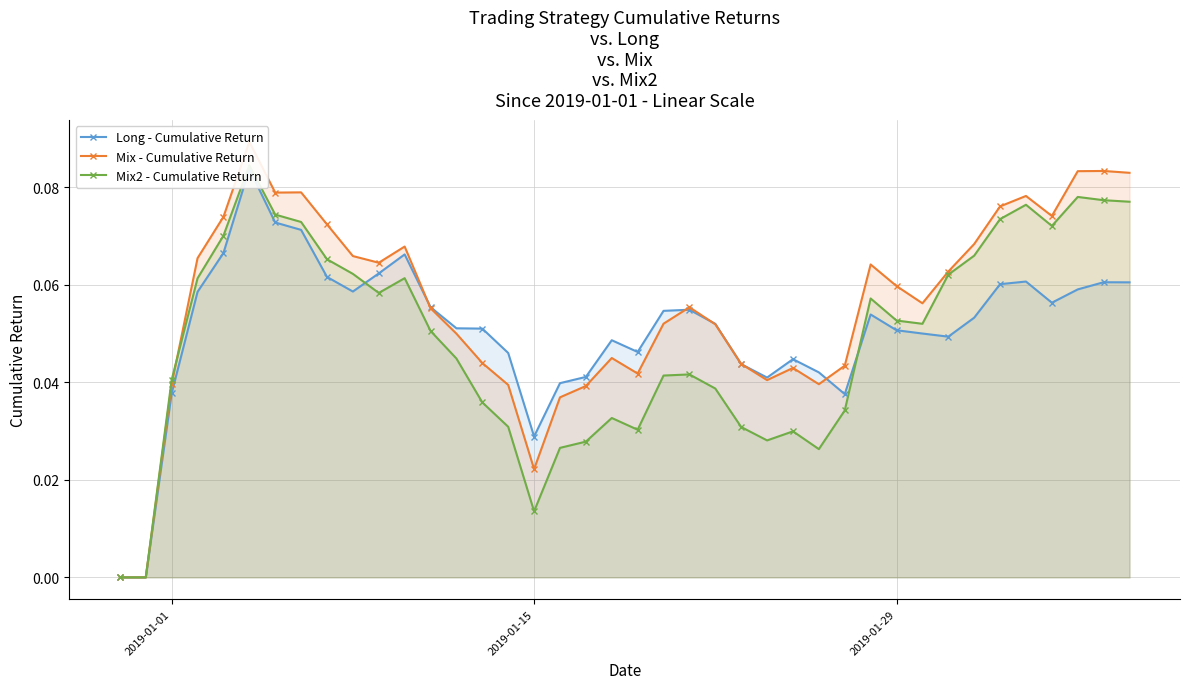

Reading left to right, what are all the values shown in this chart?

Long - Cumulative Return: 0.0	0.0	0.0	0.1	0.1	0.1	0.1	0.1	0.1	0.1	0.1	0.1	0.1	0.1	0.1	0.0	0.0	0.0	0.0	0.0	0.0	0.1	0.1	0.1	0.0	0.0	0.0	0.0	0.0	0.1	0.1	0.1	0.0	0.1	0.1	0.1	0.1	0.1	0.1	0.1
Mix - Cumulative Return: 0.0	0.0	0.0	0.1	0.1	0.1	0.1	0.1	0.1	0.1	0.1	0.1	0.1	0.0	0.0	0.0	0.0	0.0	0.0	0.0	0.0	0.1	0.1	0.1	0.0	0.0	0.0	0.0	0.0	0.1	0.1	0.1	0.1	0.1	0.1	0.1	0.1	0.1	0.1	0.1
Mix2 - Cumulative Return: 0.0	0.0	0.0	0.1	0.1	0.1	0.1	0.1	0.1	0.1	0.1	0.1	0.1	0.0	0.0	0.0	0.0	0.0	0.0	0.0	0.0	0.0	0.0	0.0	0.0	0.0	0.0	0.0	0.0	0.1	0.1	0.1	0.1	0.1	0.1	0.1	0.1	0.1	0.1	0.1